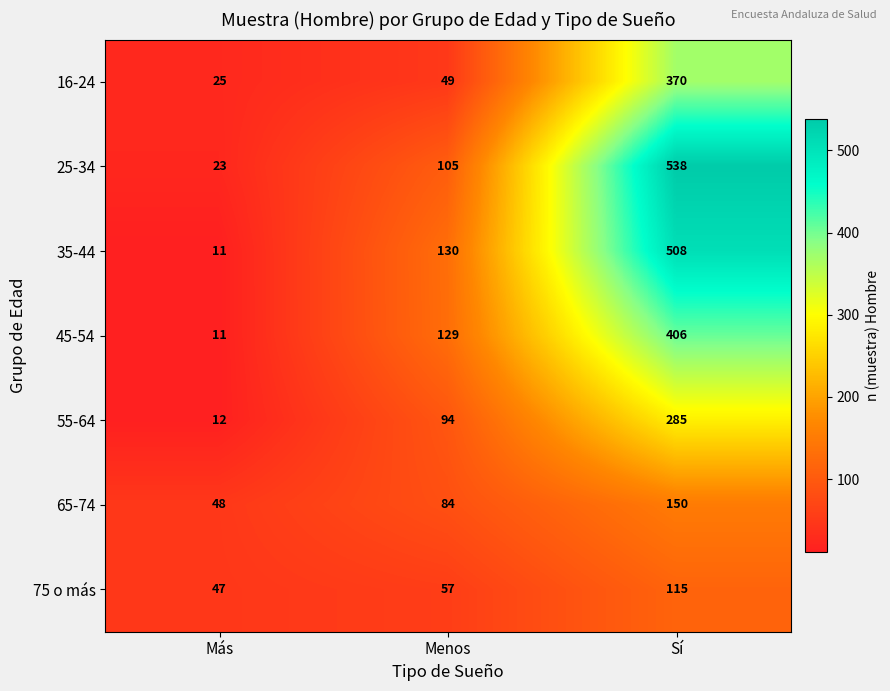

Reading left to right, transcribe all the data shown in this chart.

16-24: 25	49	370
25-34: 23	105	538
35-44: 11	130	508
45-54: 11	129	406
55-64: 12	94	285
65-74: 48	84	150
75 o más: 47	57	115